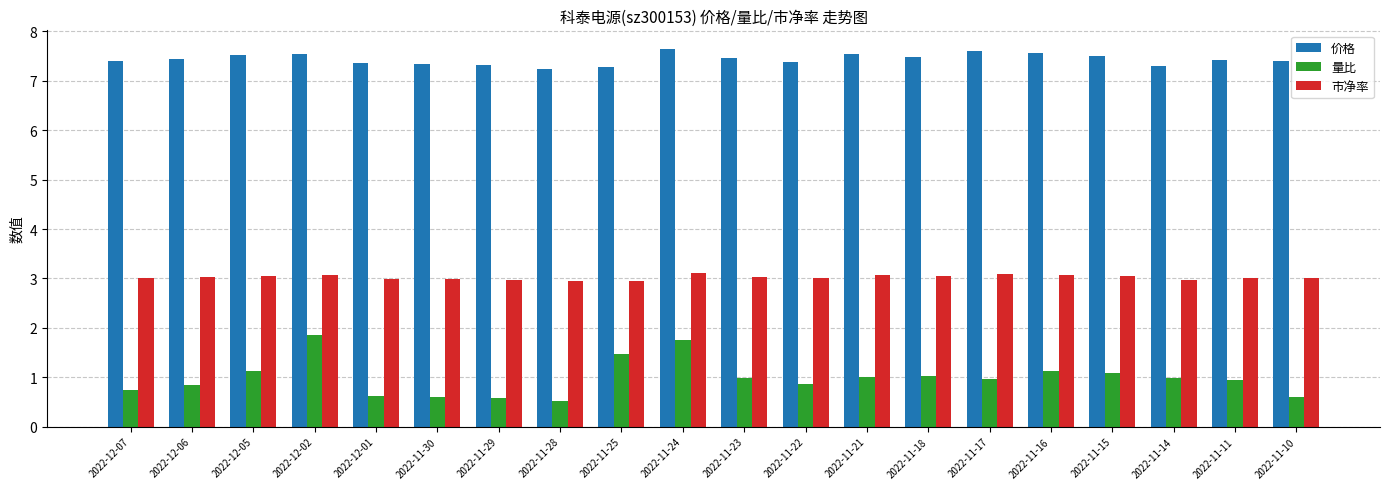

Count the number of categories in the chart.

20